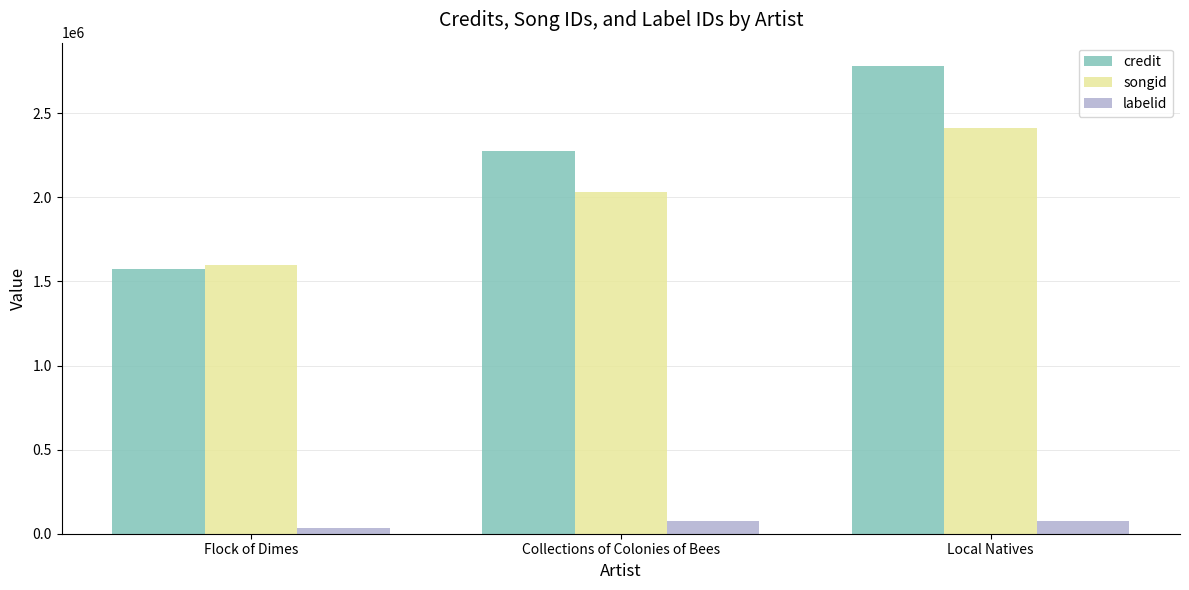

Reading left to right, list all the values displayed in this chart.

credit: 1574405	2277454	2780133
songid: 1595002	2028824	2410467
labelid: 36595	78025	78025